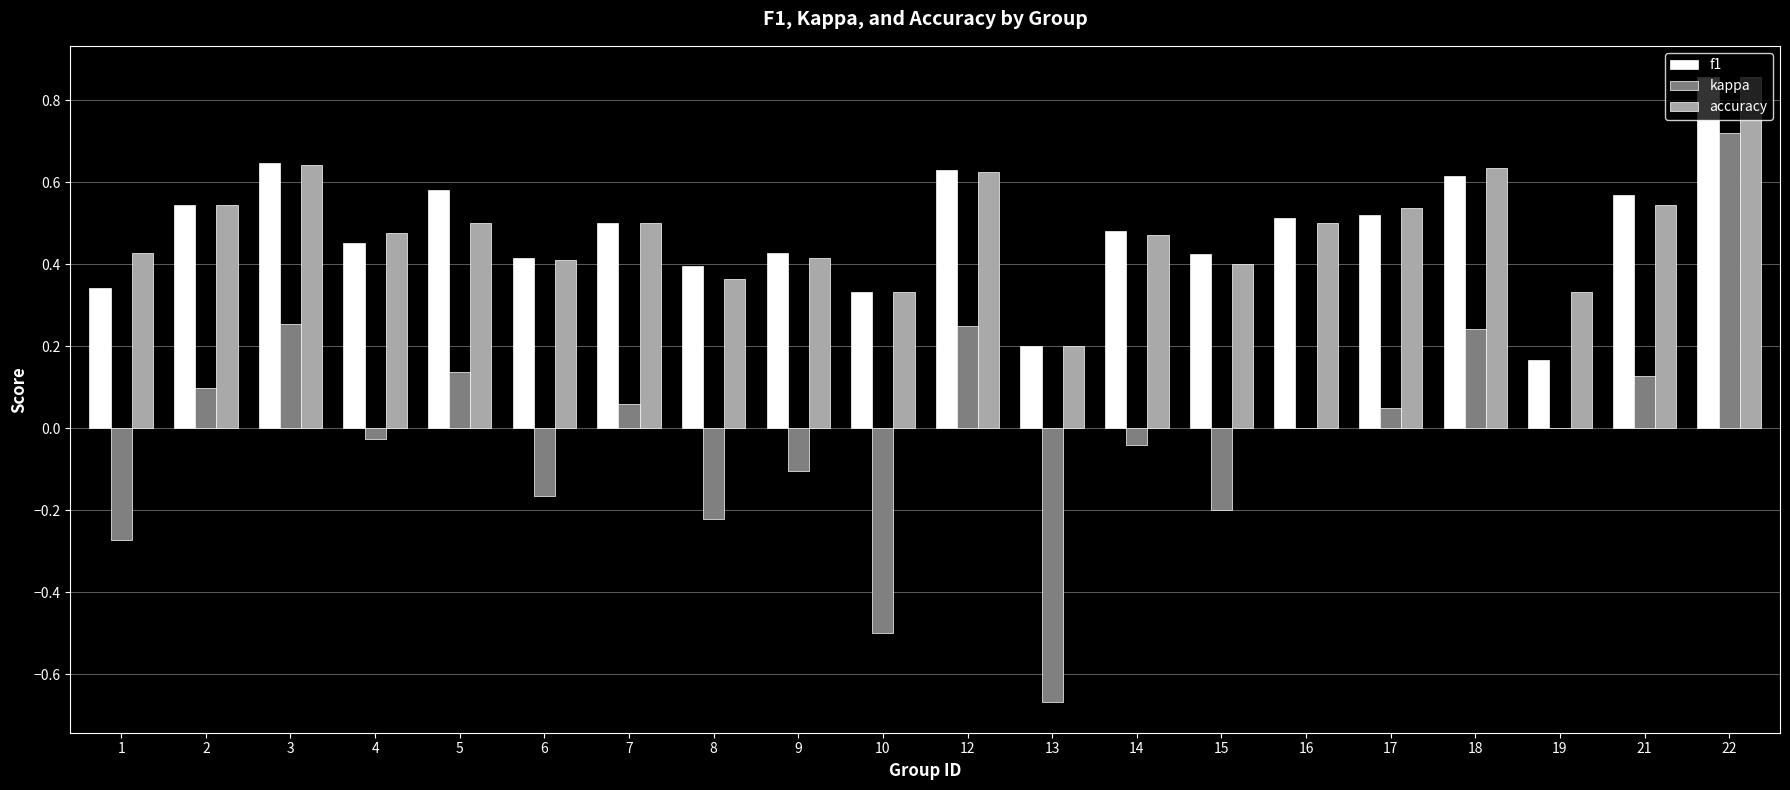

At which label does f1 reach its peak?

22